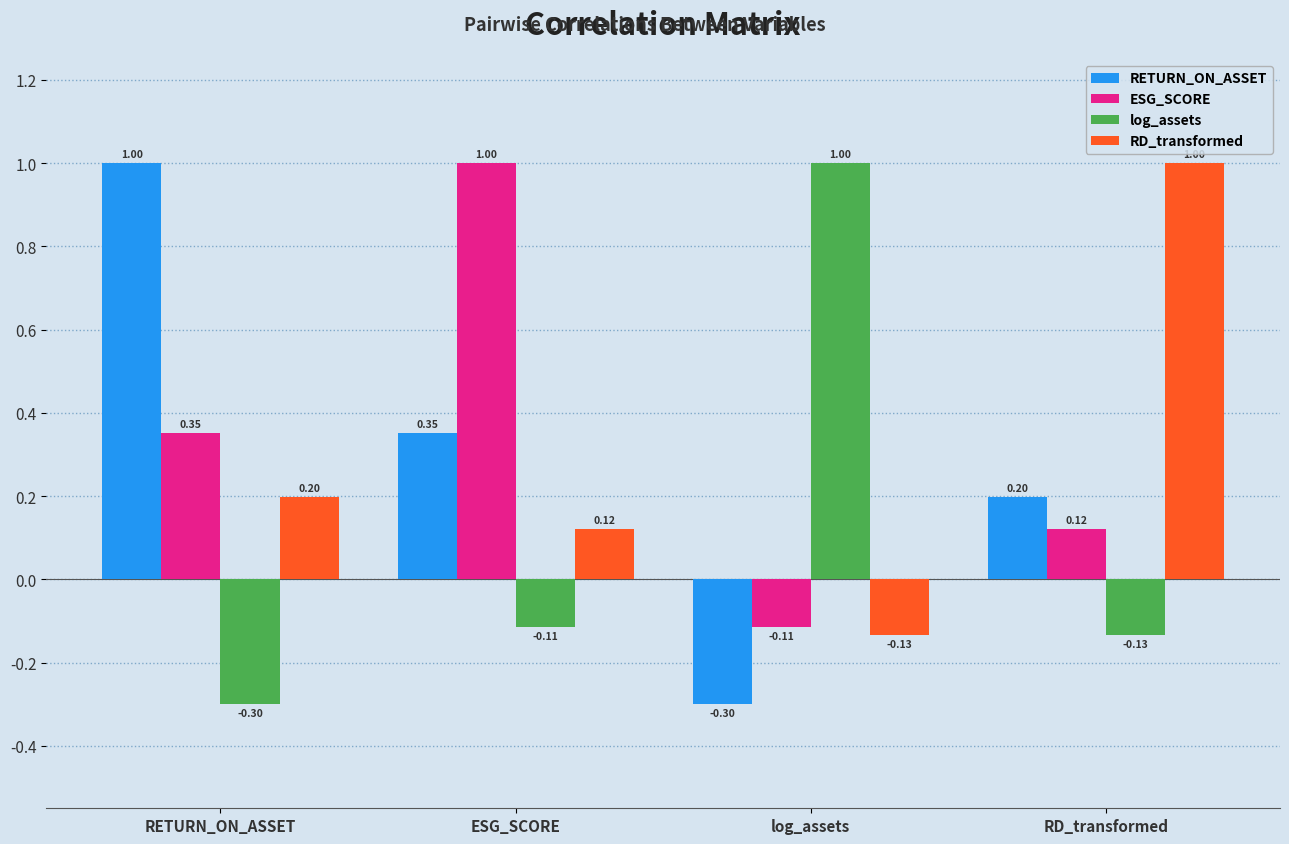

At which label does RD_transformed reach its peak?

RD_transformed